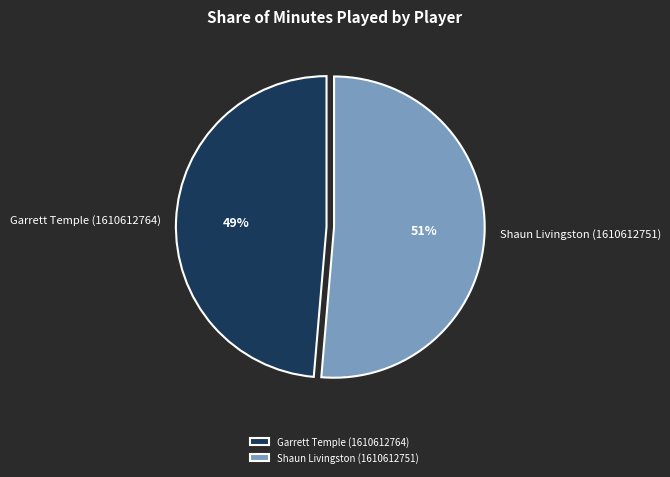

True or false: Garrett Temple (1610612764) accounts for 39% of the total.

False